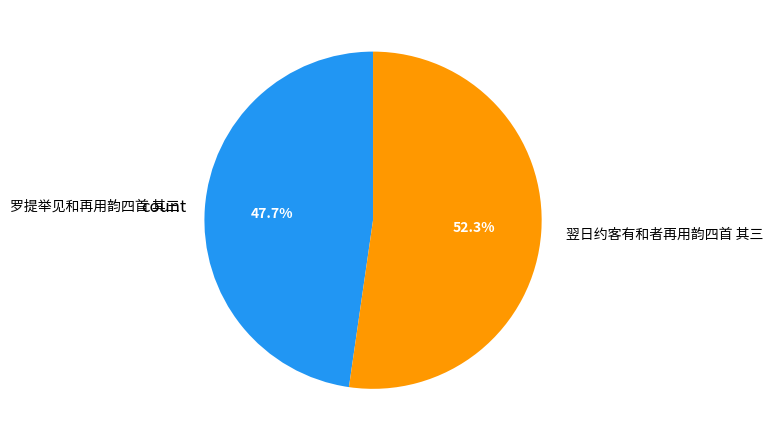

The 罗提举见和再用韵四首 其三 slice represents 48% of the pie. True or false?

True